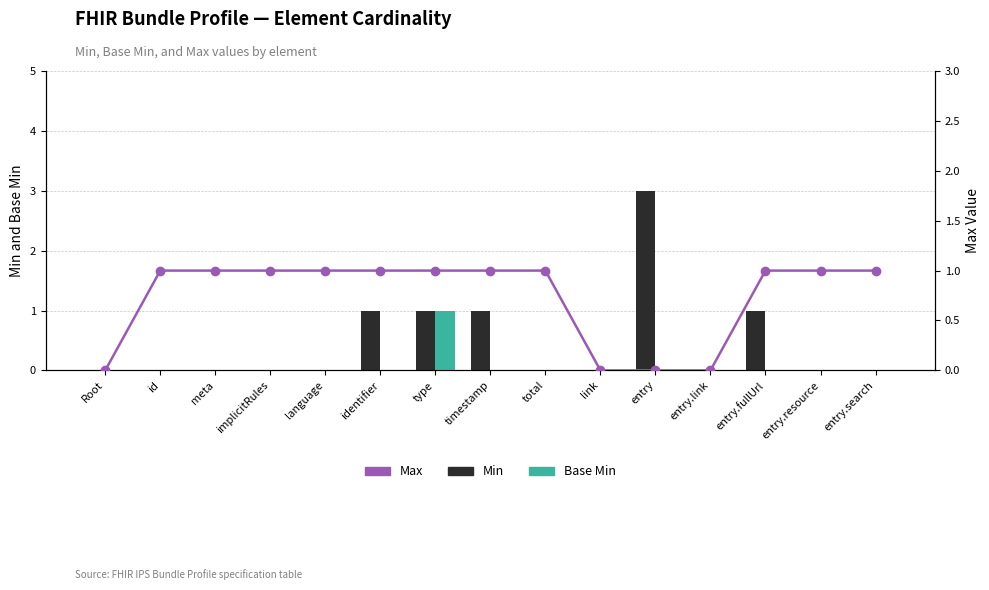

Reading right to left, what are all the values shown in this chart?

Min: entry.search=0	entry.resource=0	entry.fullUrl=1	entry.link=0	entry=3	link=0	total=0	timestamp=1	type=1	identifier=1	language=0	implicitRules=0	meta=0	id=0	Root=0
Base Min: entry.search=0	entry.resource=0	entry.fullUrl=0	entry.link=0	entry=0	link=0	total=0	timestamp=0	type=1	identifier=0	language=0	implicitRules=0	meta=0	id=0	Root=0
Max: entry.search=1	entry.resource=1	entry.fullUrl=1	entry.link=0	entry=0	link=0	total=1	timestamp=1	type=1	identifier=1	language=1	implicitRules=1	meta=1	id=1	Root=0